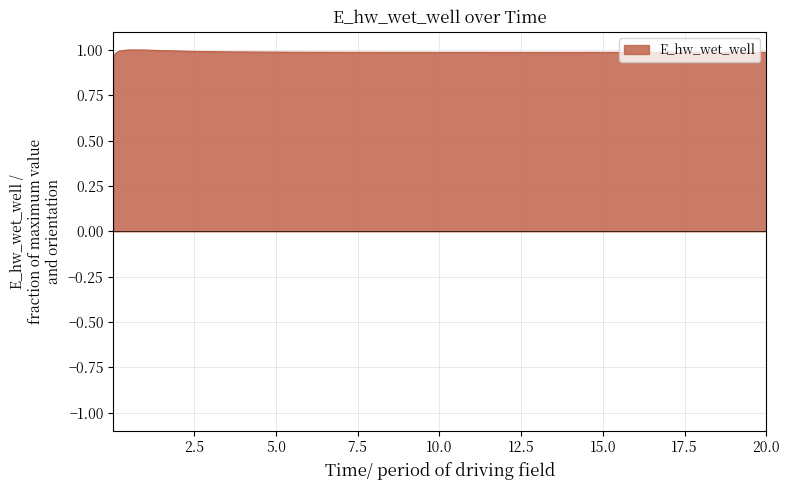

How many series are shown in this chart?

1